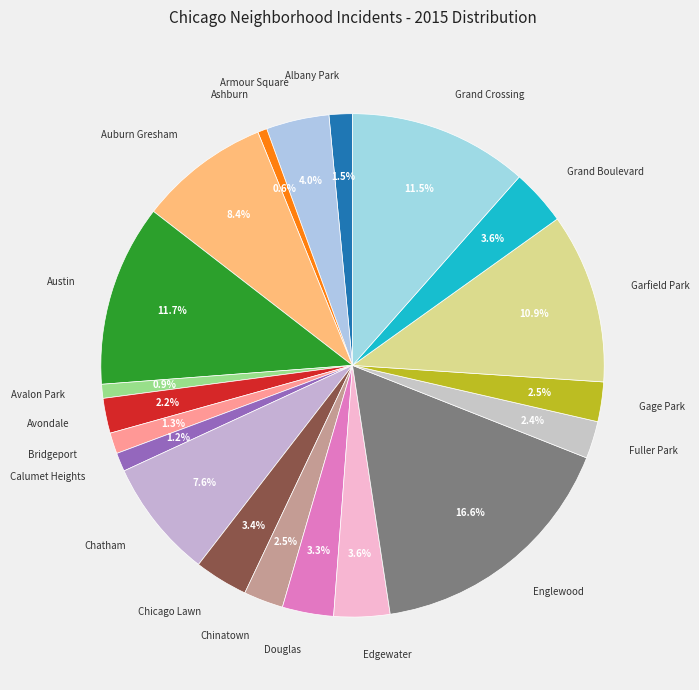

True or false: Grand Crossing accounts for 19% of the total.

False